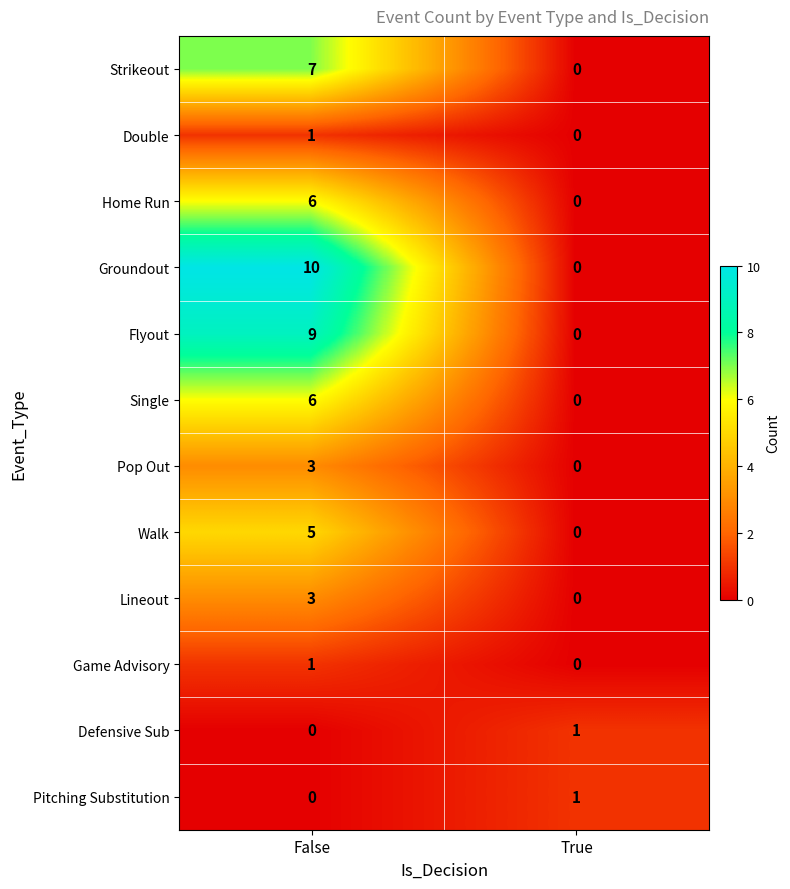

Which series has the largest total across all categories?

Groundout